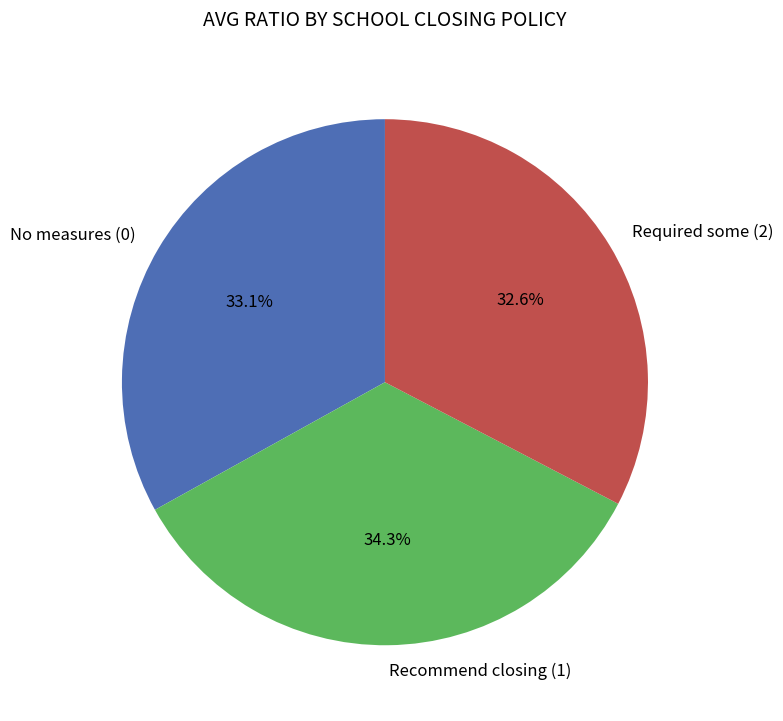

Which category has the biggest portion of the pie?

Recommend closing (1)